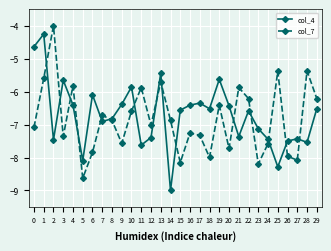

The col_7 series shows -12.4 at 27. True or false?

False